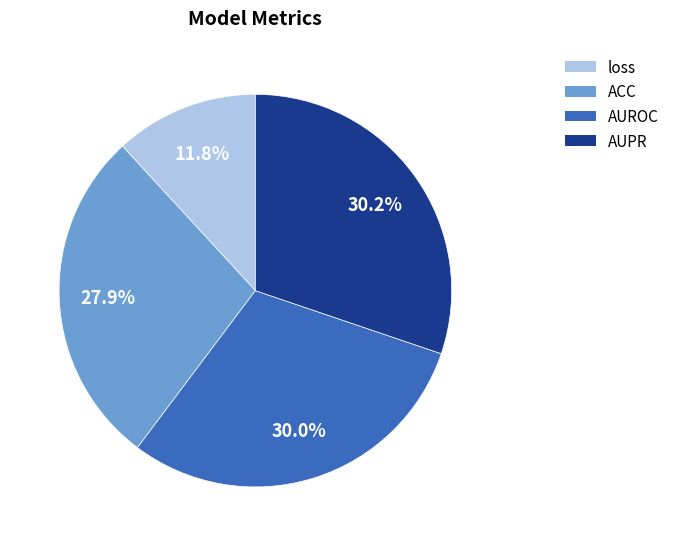

The loss slice represents 1% of the pie. True or false?

False